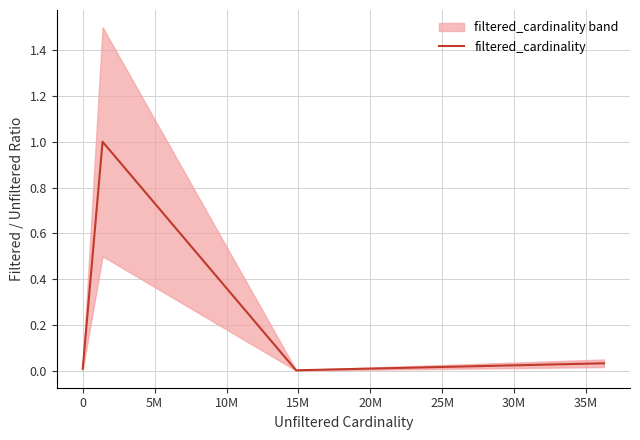

Count the number of data series in this chart.

1